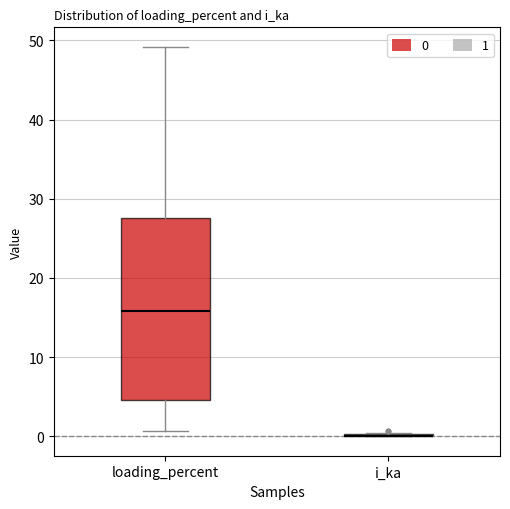

Reading left to right, transcribe this box plot: for each box, give where its median line is, the range the box spans, and where its two whiskers end, as read against the y-axis. The values are not printed on the chart, so give them approximately, as read against the axis.

loading_percent: median 16, box 5 to 28, whiskers 1 to 49
i_ka: box collapsed to a line at 0, whiskers 0 to 0